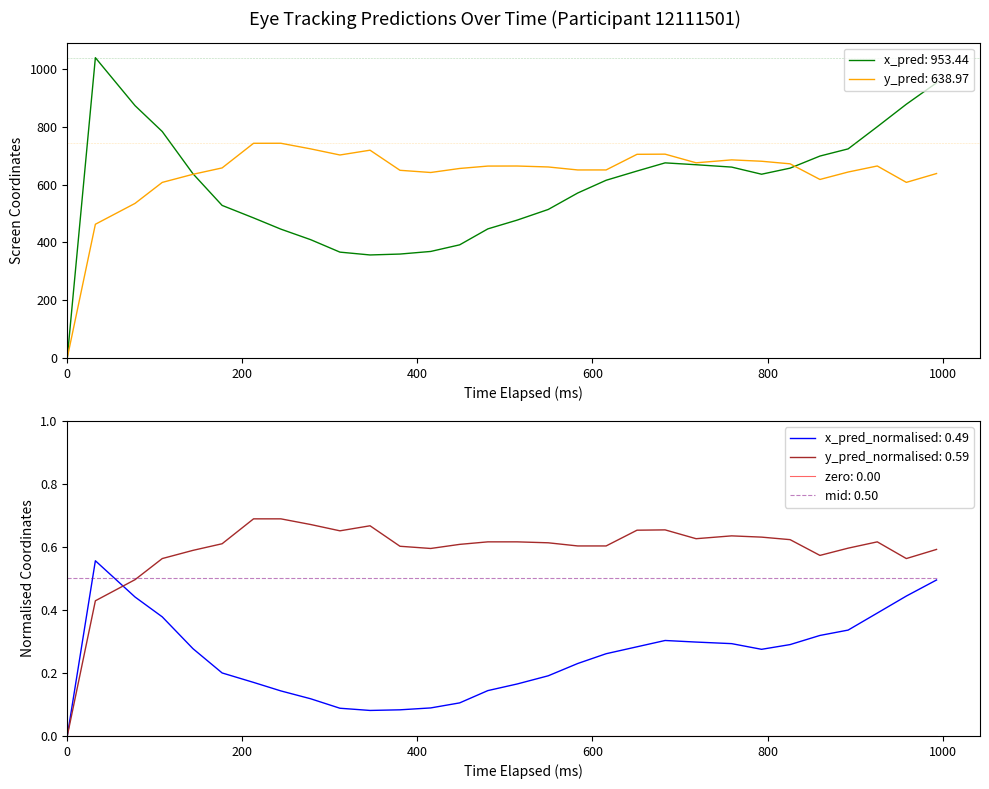

What is the highest value of the y_pred: 638.97 series?

743.9